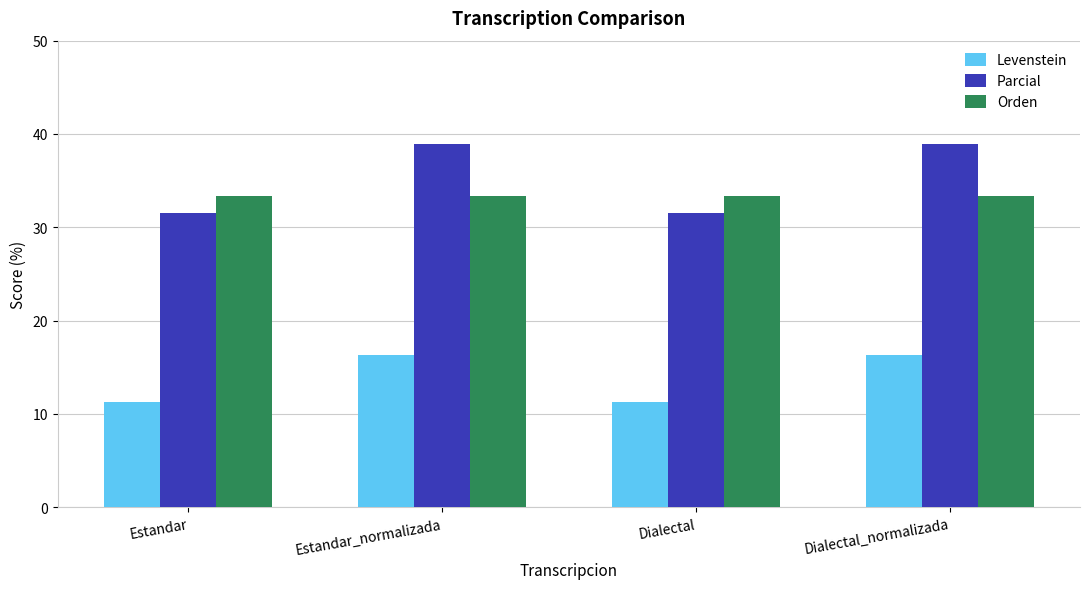

Reading right to left, transcribe all the data shown in this chart.

Levenstein: 16.3	11.3	16.3	11.3
Parcial: 38.9	31.6	38.9	31.6
Orden: 33.3	33.3	33.3	33.3